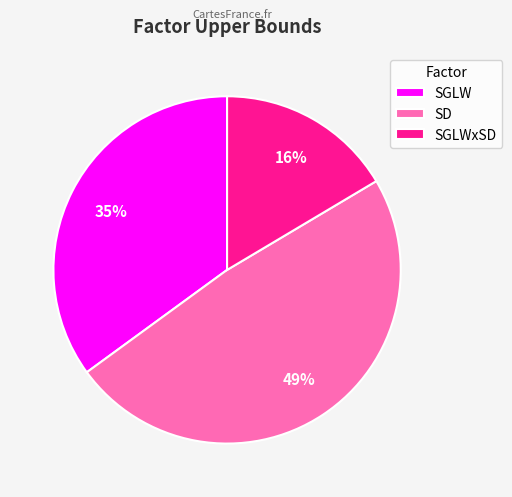

What is the smallest slice in the pie chart?

SGLWxSD